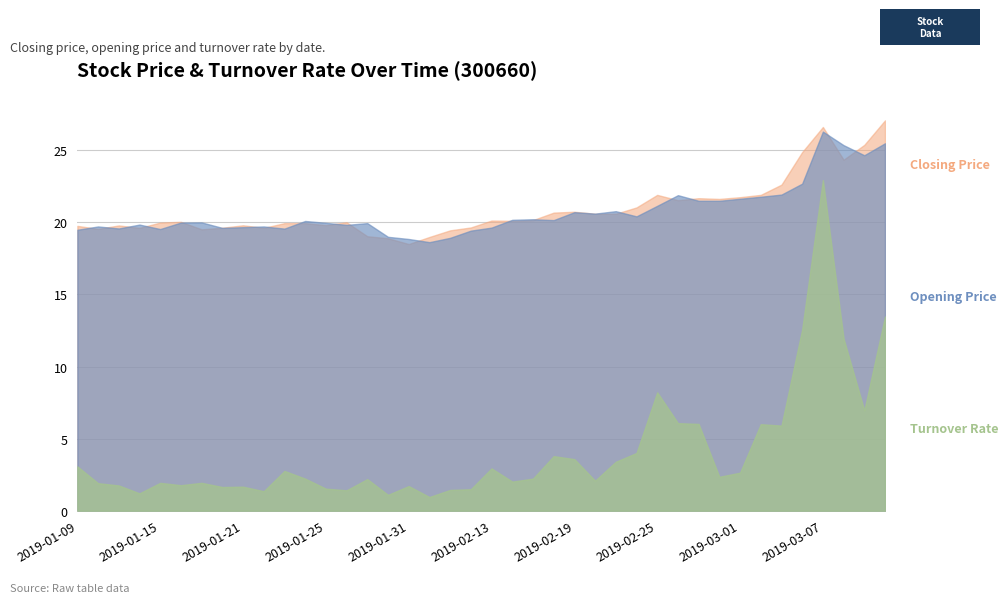

What are all the series names shown in the legend?

Closing Price, Opening Price, Turnover Rate